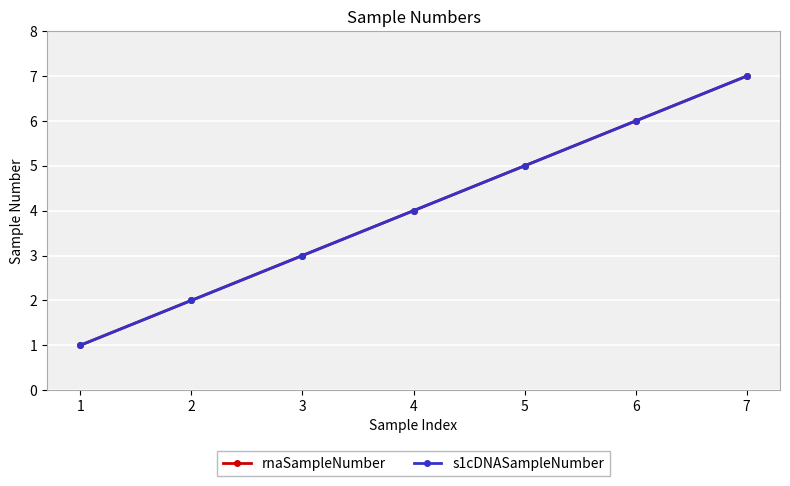

What is the value of the rnaSampleNumber point at the 5th from the left?

5